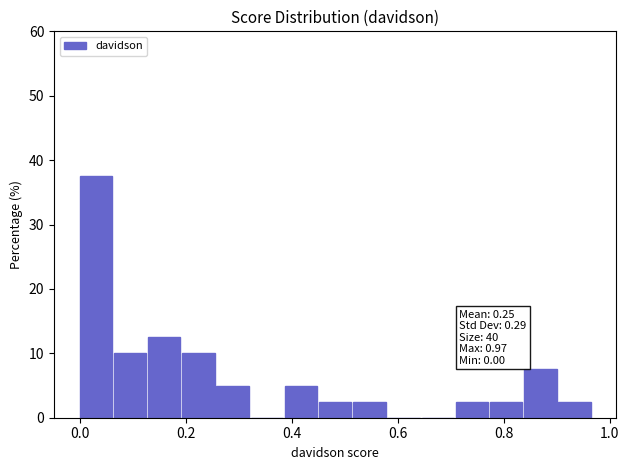

Read against the x-axis, roughly where is the centre of the tallest bar?

0.04